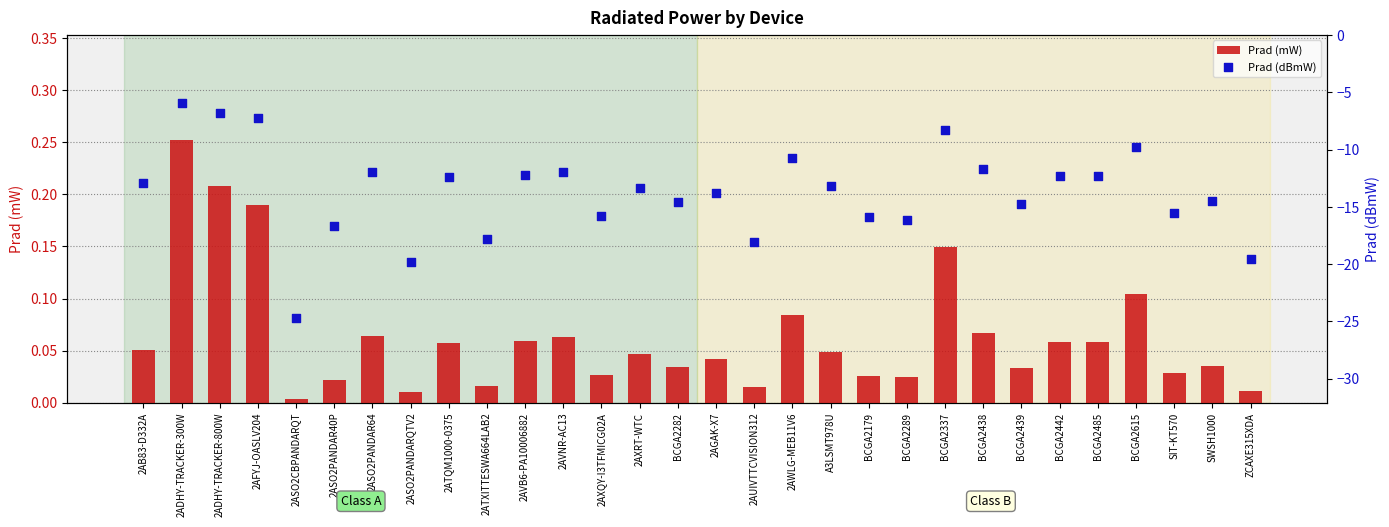

Which series contains the lowest Y value?

Prad (dBmW)